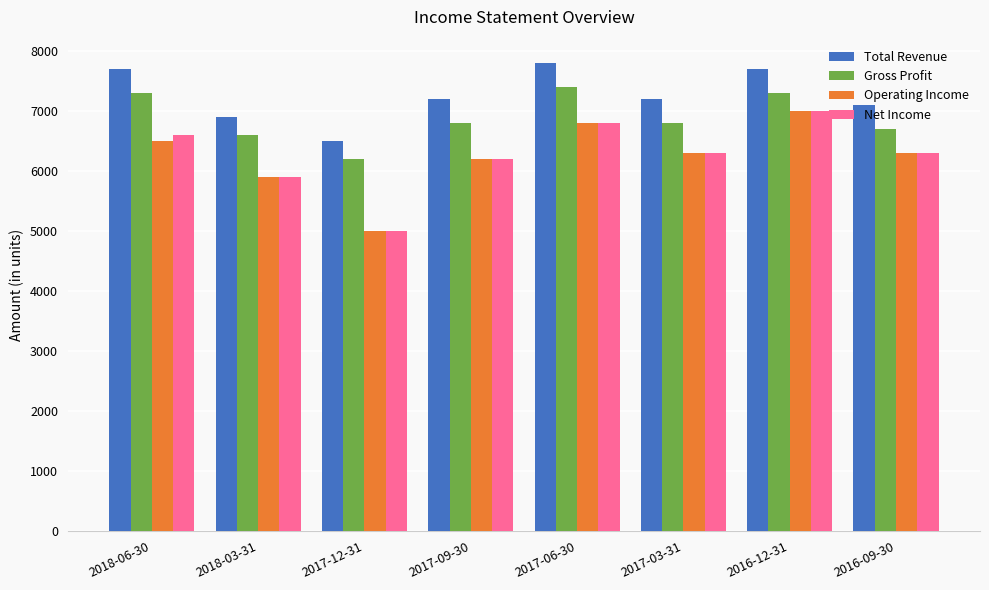

At which label does Net Income first exceed 6300?

2018-06-30